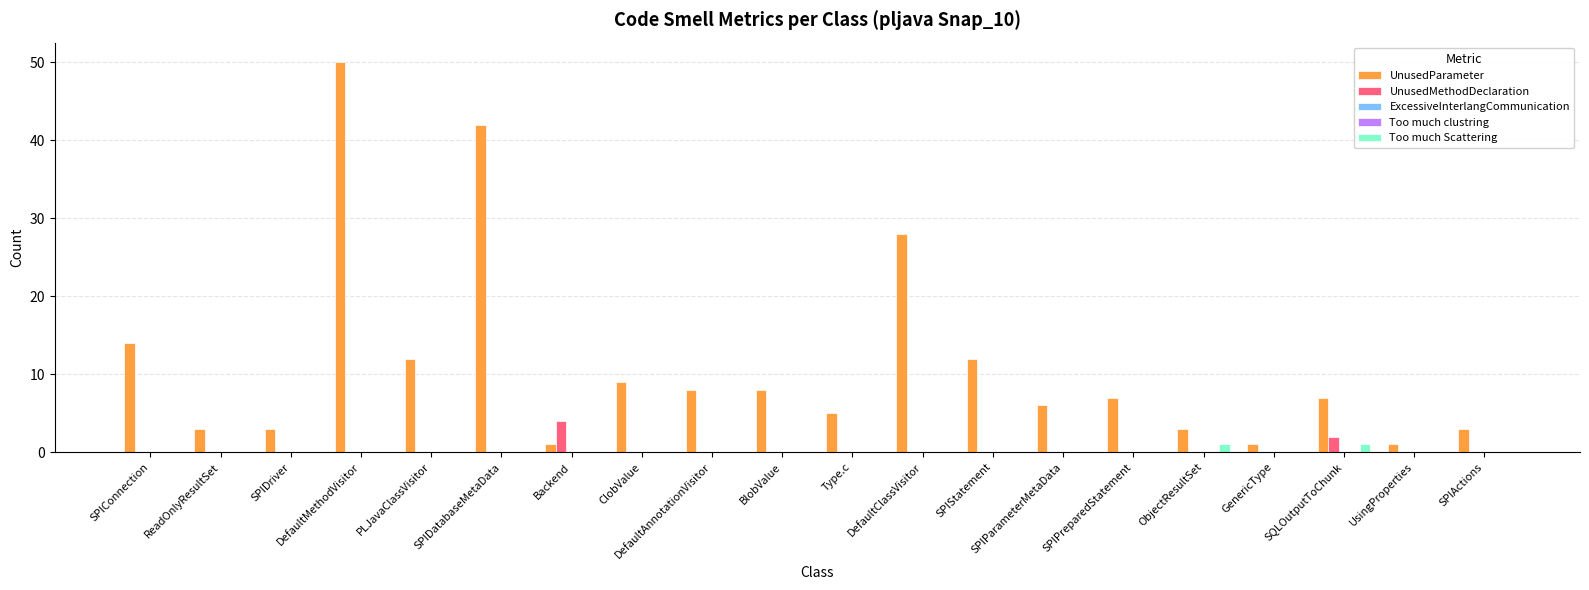

Reading left to right, transcribe all the data shown in this chart.

UnusedParameter: 14	3	3	50	12	42	1	9	8	8	5	28	12	6	7	3	1	7	1	3
UnusedMethodDeclaration: 0	0	0	0	0	0	4	0	0	0	0	0	0	0	0	0	0	2	0	0
ExcessiveInterlangCommunication: 0	0	0	0	0	0	0	0	0	0	0	0	0	0	0	0	0	0	0	0
Too much clustring: 0	0	0	0	0	0	0	0	0	0	0	0	0	0	0	0	0	0	0	0
Too much Scattering: 0	0	0	0	0	0	0	0	0	0	0	0	0	0	0	1	0	1	0	0